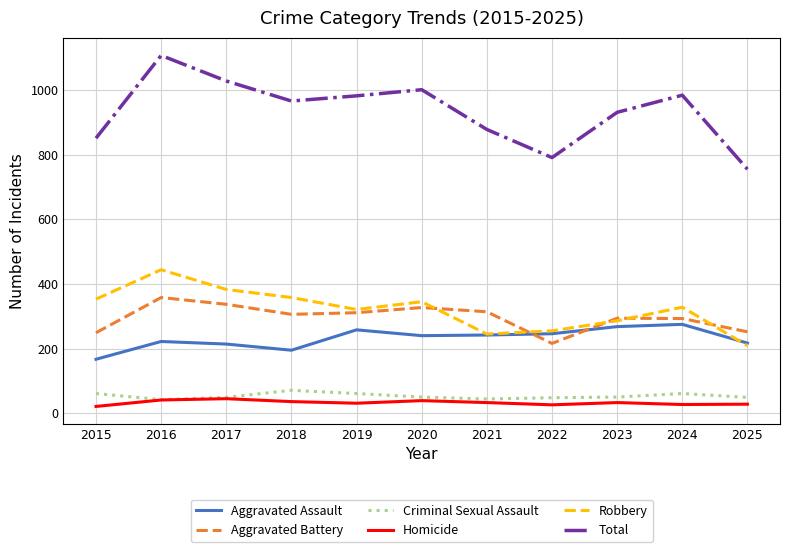

What is the difference between the maximum and minimum values in the Aggravated Assault series?

108